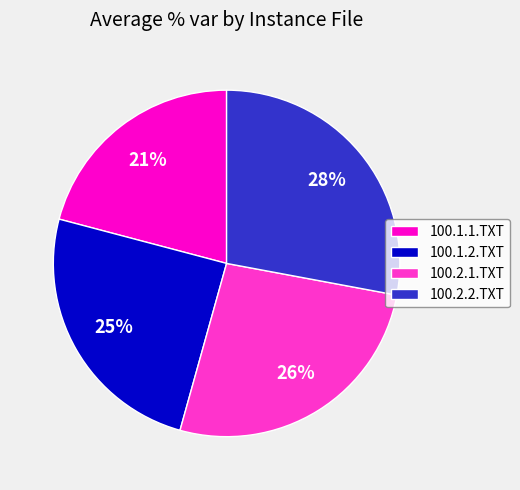

To the nearest percent, what is the difference between the largest and smallest slice percentages?

7%